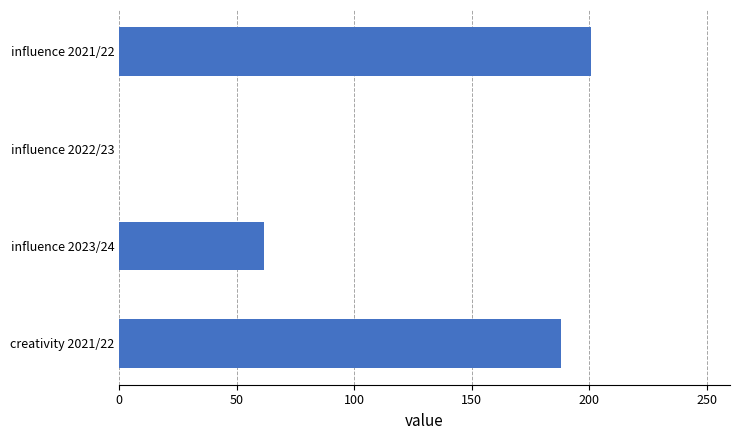

Which category has the highest value across all series?

influence 2021/22